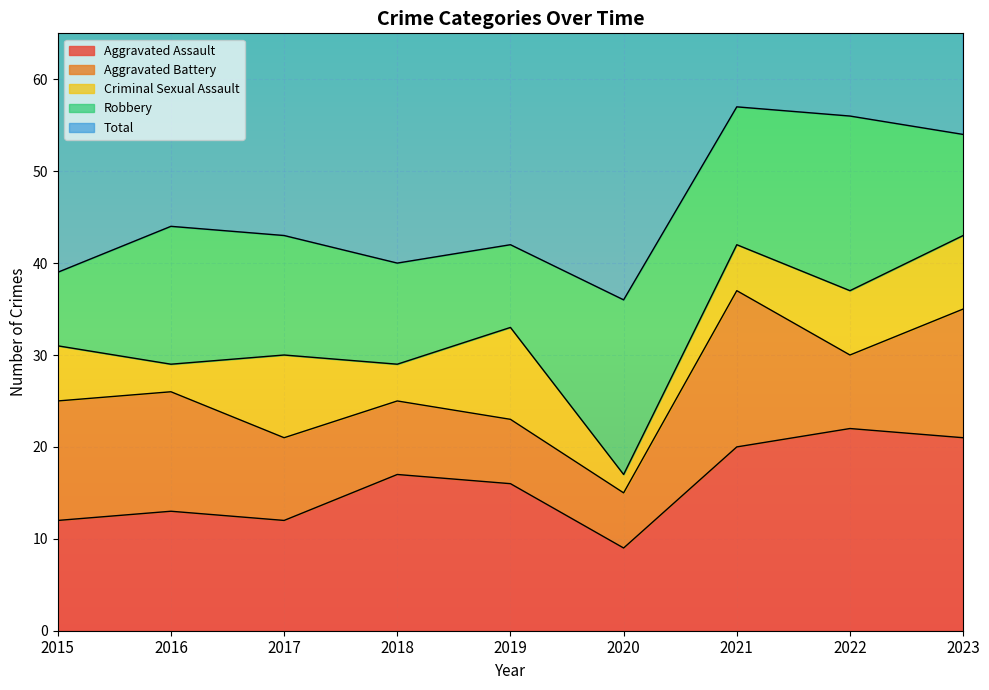

Between 2017 and 2015, which is larger?

2017